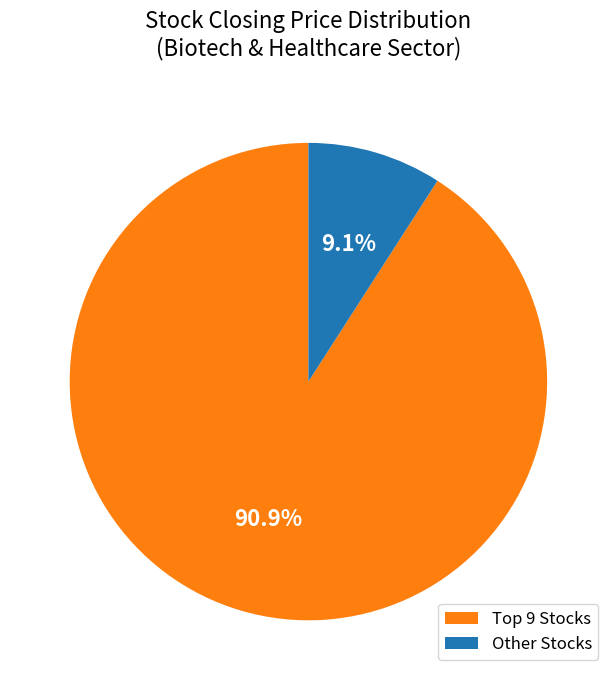

Which slice is the largest?

Top 9 Stocks